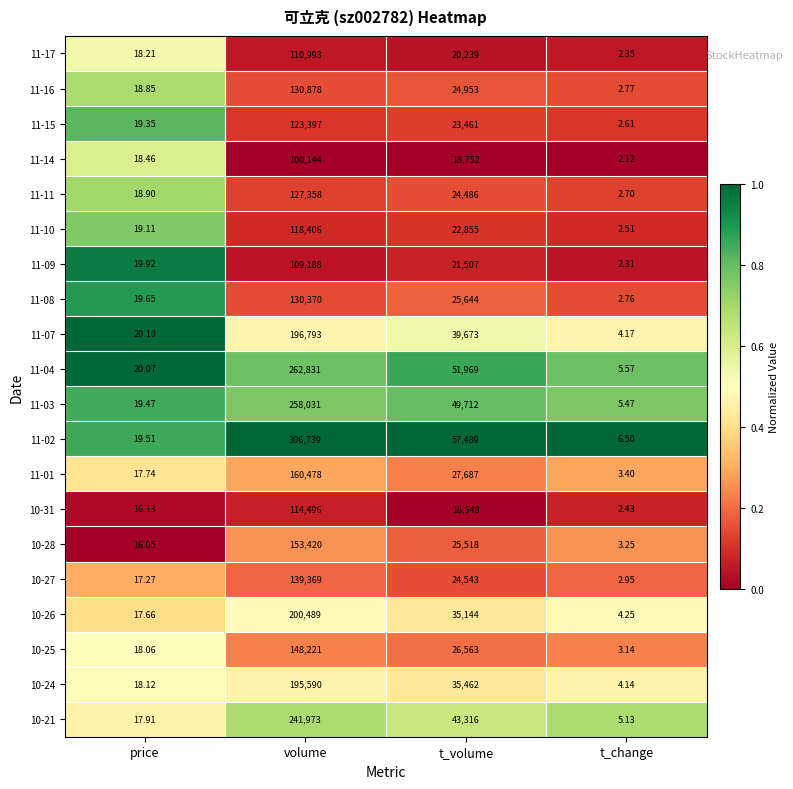

At which label does 11-17 first exceed 20239?

volume